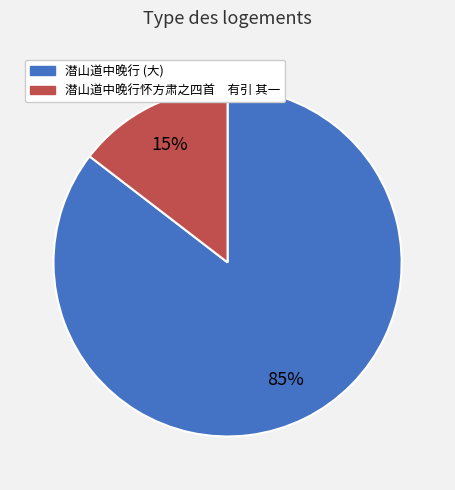

Count the number of slices in the pie.

2